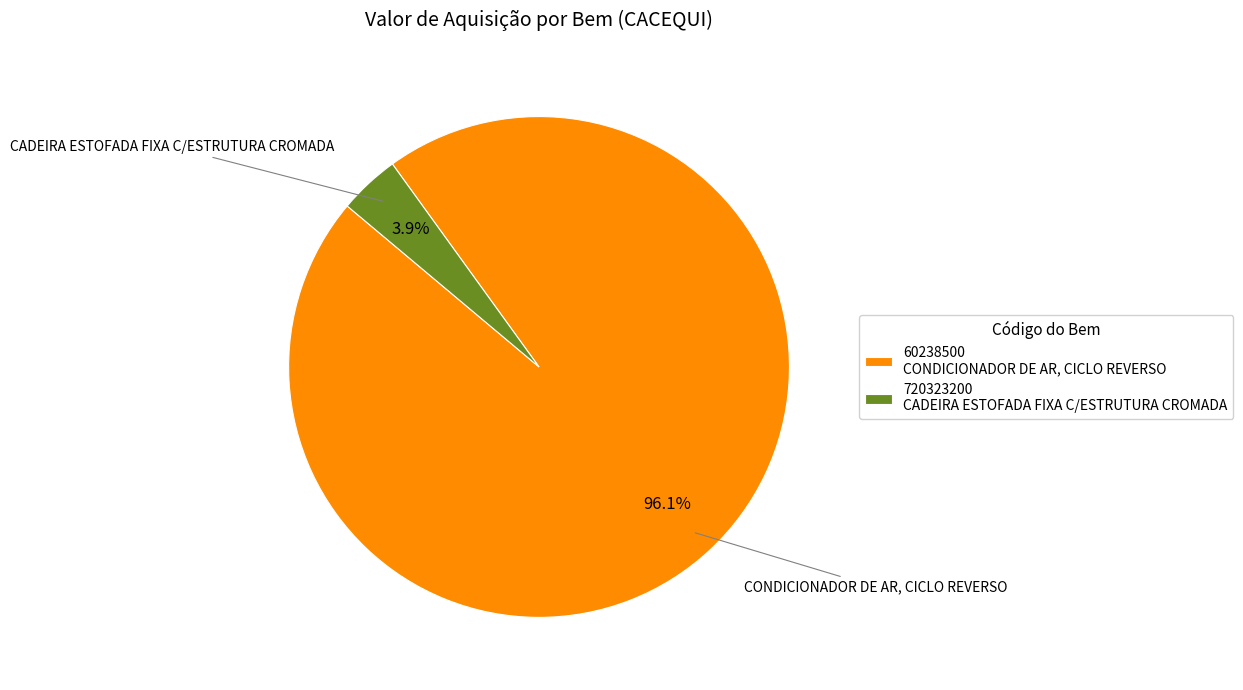

Combined, do 60238500 CONDICIONADOR DE AR, CICLO REVERSO and 720323200 CADEIRA ESTOFADA FIXA C/ESTRUTURA CROMADA account for over 50%?

Yes